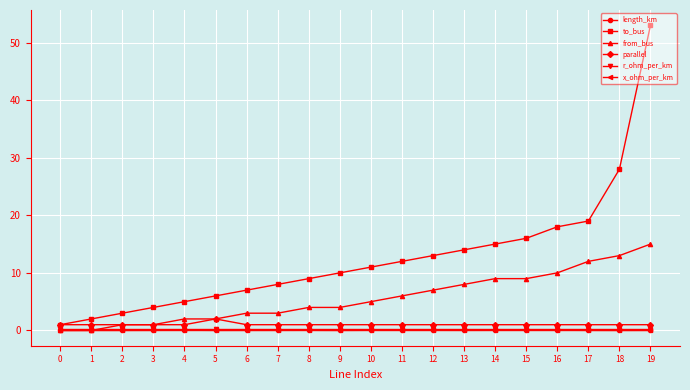

Is the value of from_bus at 4 greater than the value of to_bus at 5?

No